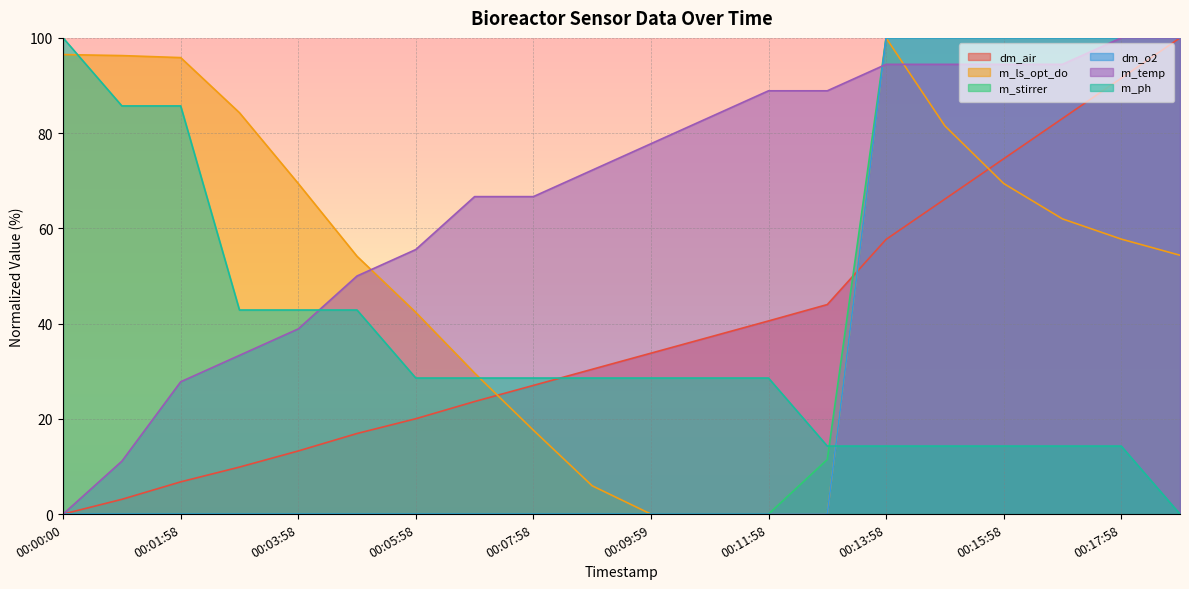

At 00:18:58, list the series in order from smallest to largest.

m_ph, m_ls_opt_do, dm_air, m_stirrer, dm_o2, m_temp